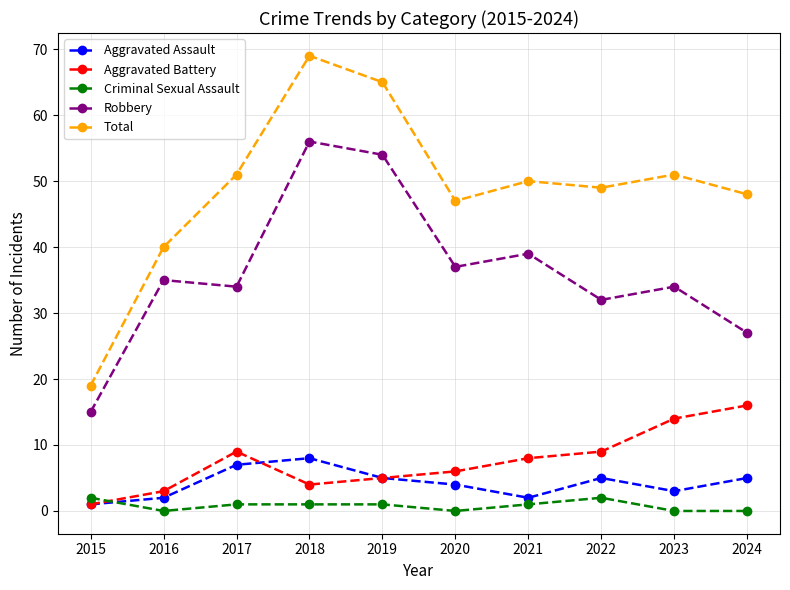

Is it true that Total equals 26 at 2021?

False